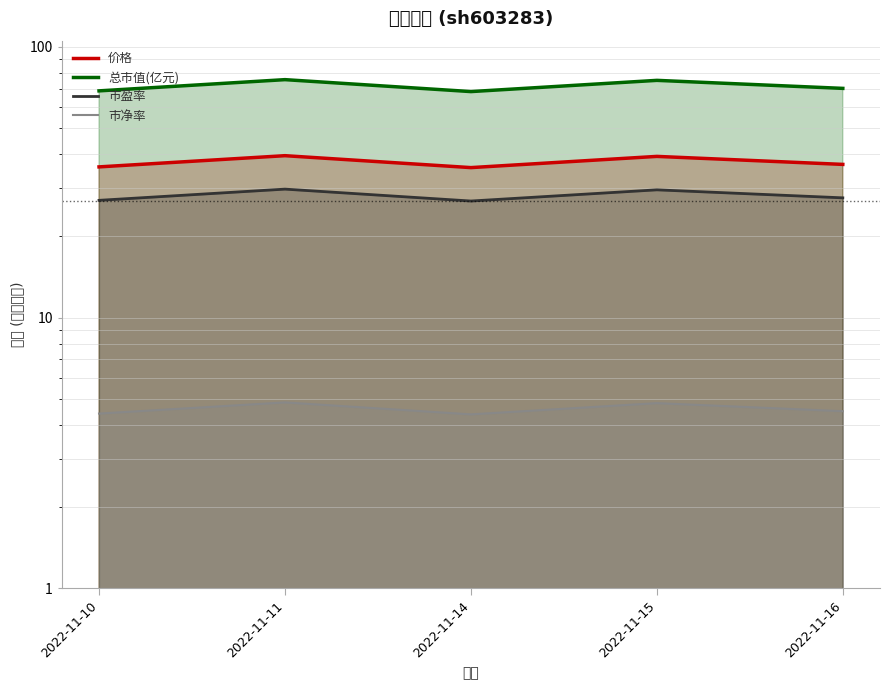

True or false: 市净率 and 总市值(亿元) intersect in this chart.

False